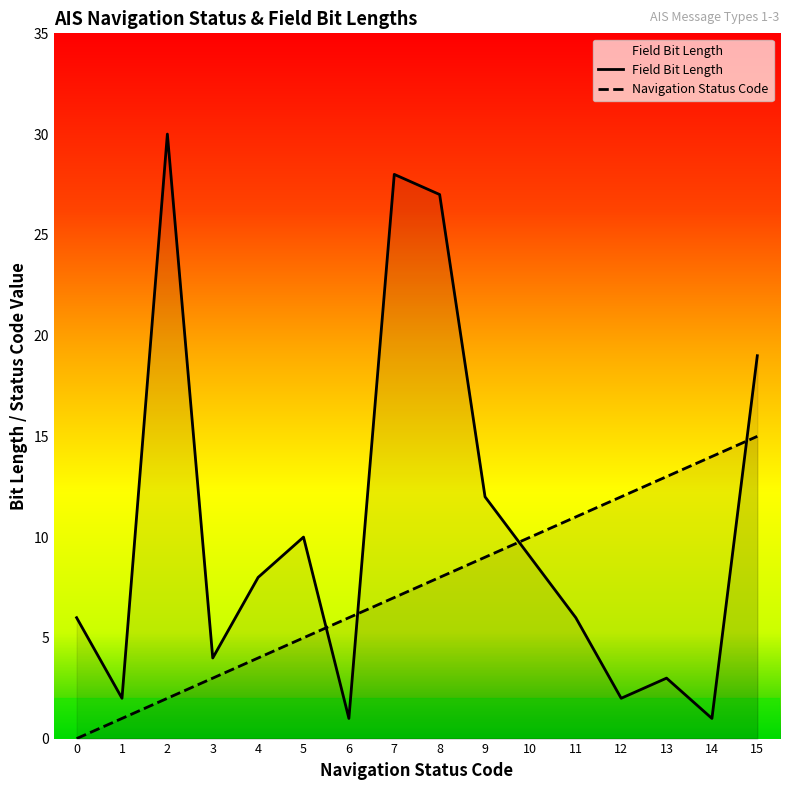

The value of Field Bit Length at 13 is 1. True or false?

False